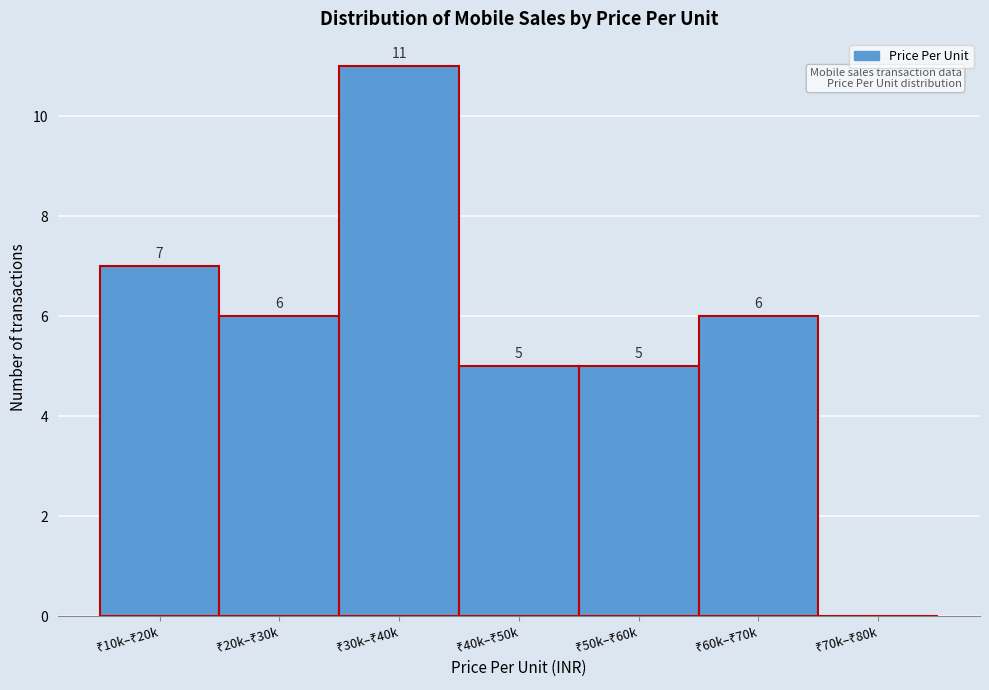

How many values are above zero?

6